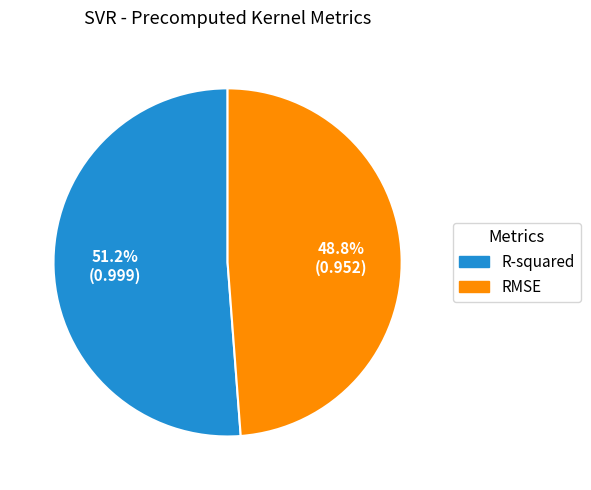

To the nearest percent, what is the difference between the RMSE and R-squared slice percentages?

2%